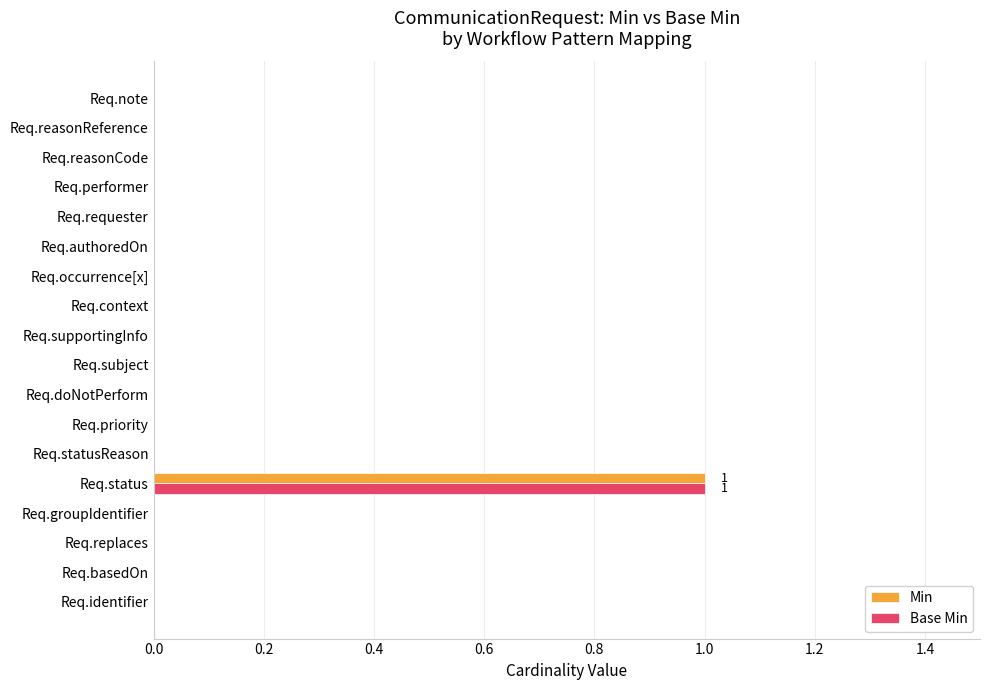

The value of Base Min at Req.occurrence[x] is 0. True or false?

True